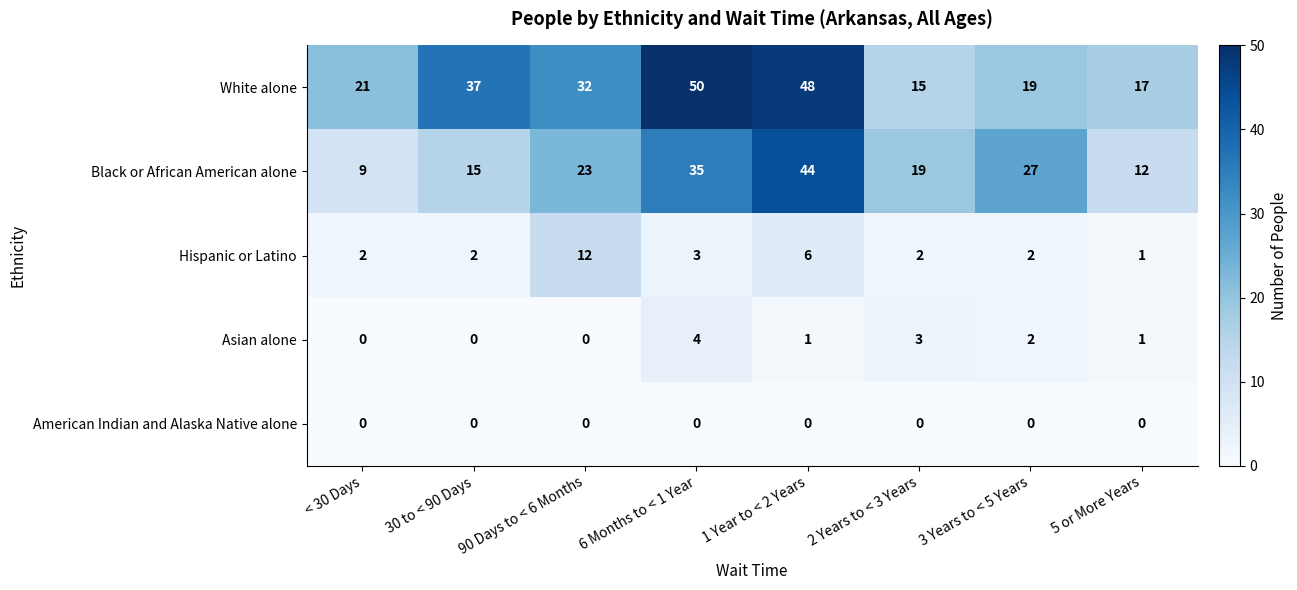

At which label is Black or African American alone closest to 26?

3 Years to < 5 Years